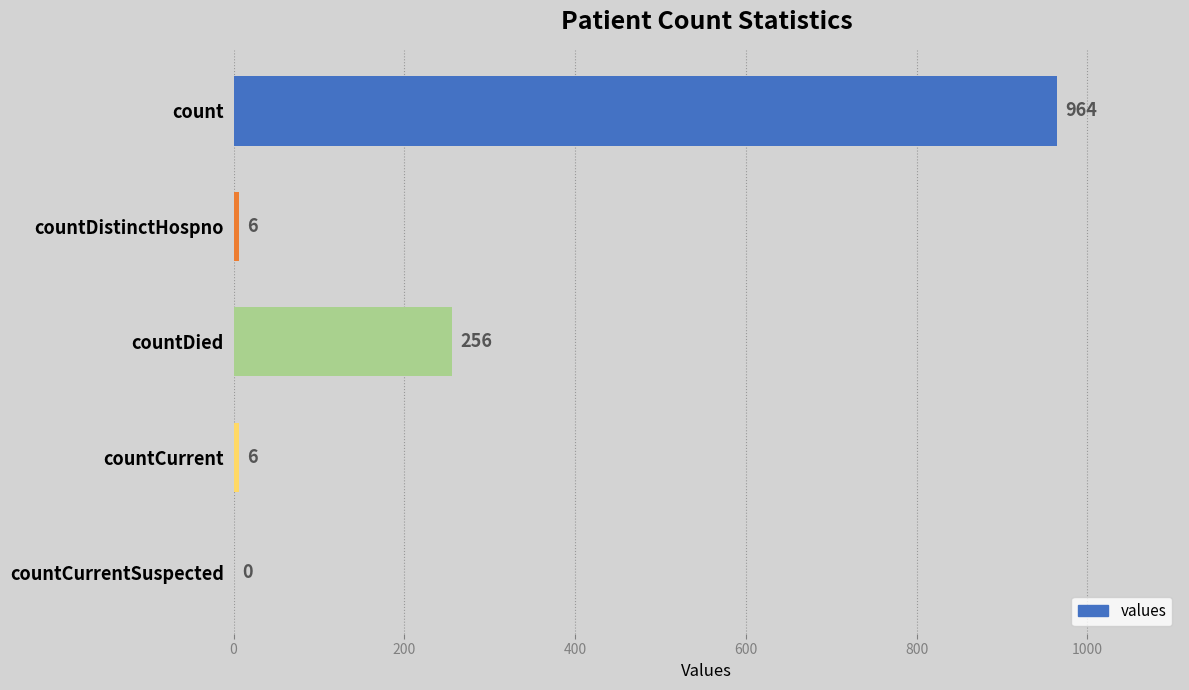

What is the maximum value shown in the chart?

964